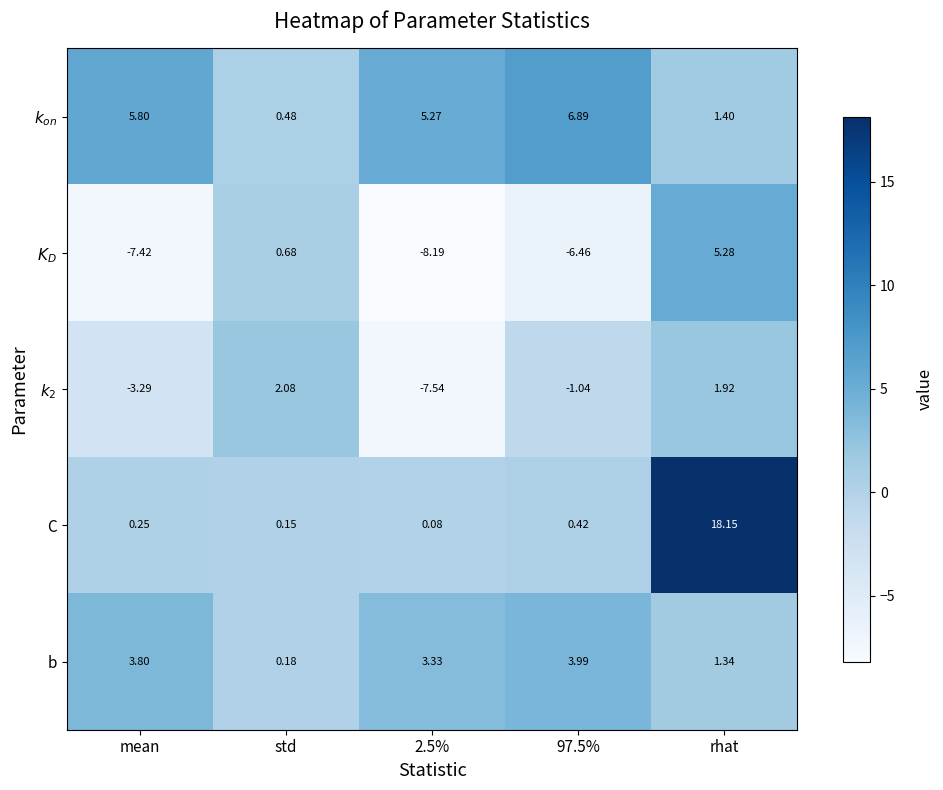

Which series has the widest spread of values?

C